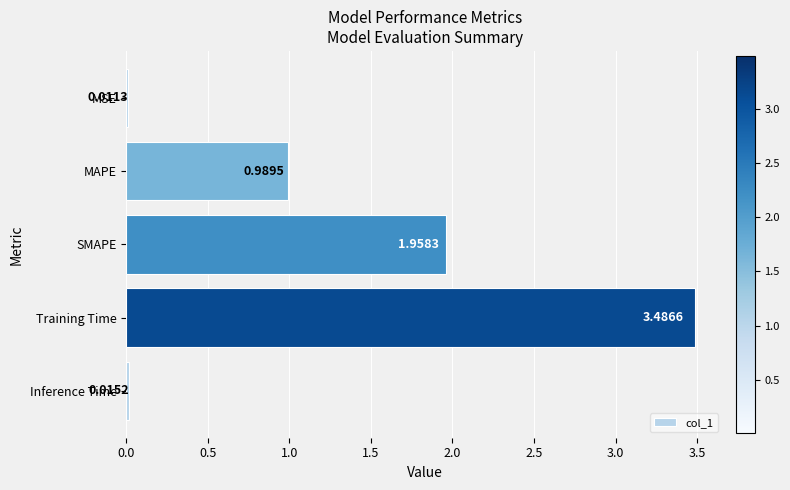

Count the number of categories in the chart.

5